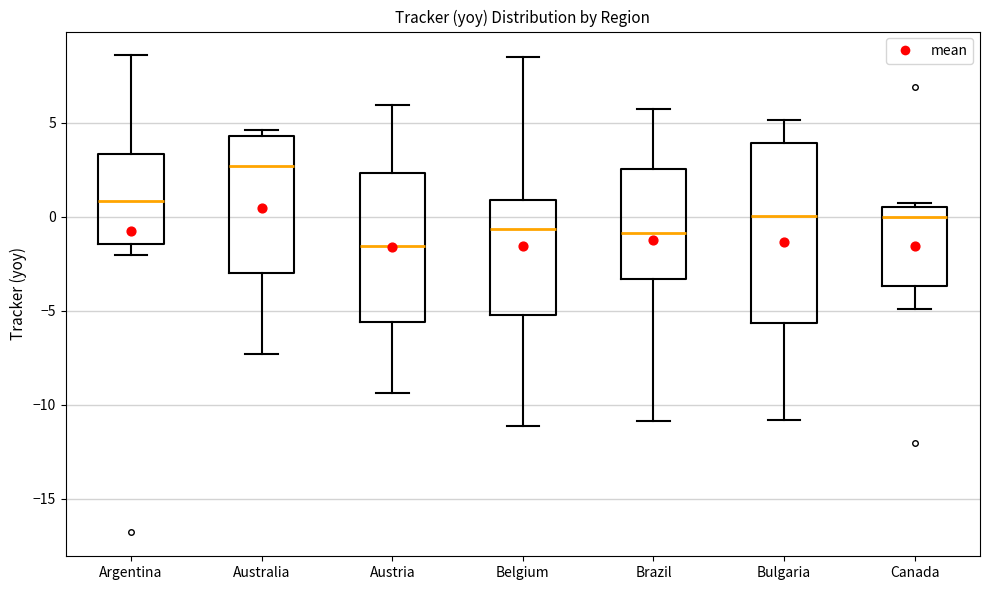

Reading left to right, read every box against the y-axis: the position of its median line, the range the box covers, and the ends of its whiskers. The values are not printed on the chart, so give them approximately, as read against the axis.

Argentina: median 1.0, box -1.5 to 3.5, whiskers -2.0 to 8.5
Australia: median 2.5, box -3.0 to 4.5, whiskers -7.5 to 4.5 (just above the box's upper edge)
Austria: median -1.5, box -5.5 to 2.5, whiskers -9.5 to 6.0
Belgium: median -0.5, box -5.0 to 1.0, whiskers -11.0 to 8.5
Brazil: median -1.0, box -3.5 to 2.5, whiskers -11.0 to 5.5
Bulgaria: median 0.0, box -5.5 to 4.0, whiskers -11.0 to 5.0
Canada: median 0.0, box -3.5 to 0.5, whiskers -5.0 to 0.5 (just above the box's upper edge)